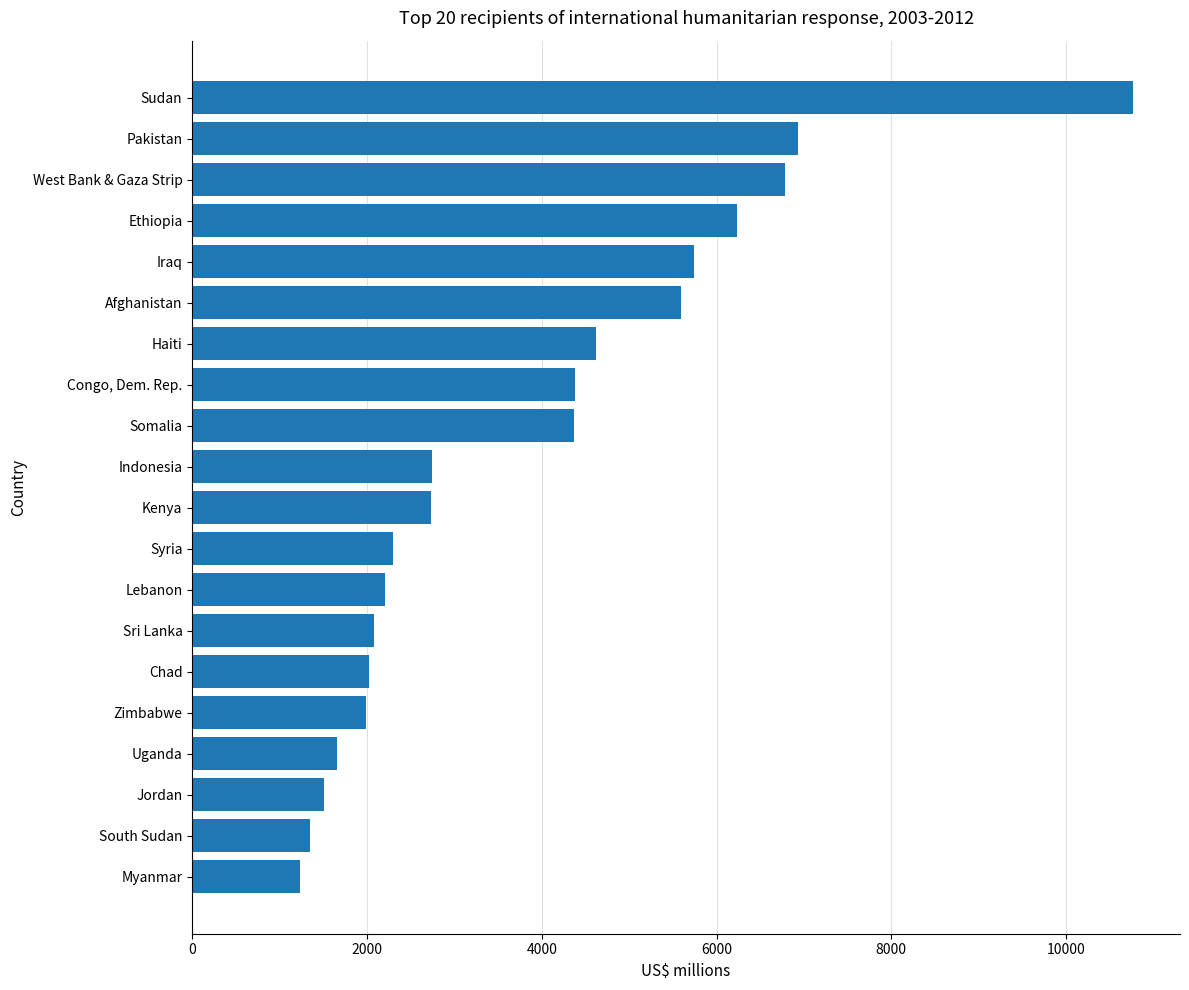

Is it true that the value at Uganda is 2341.4?

False